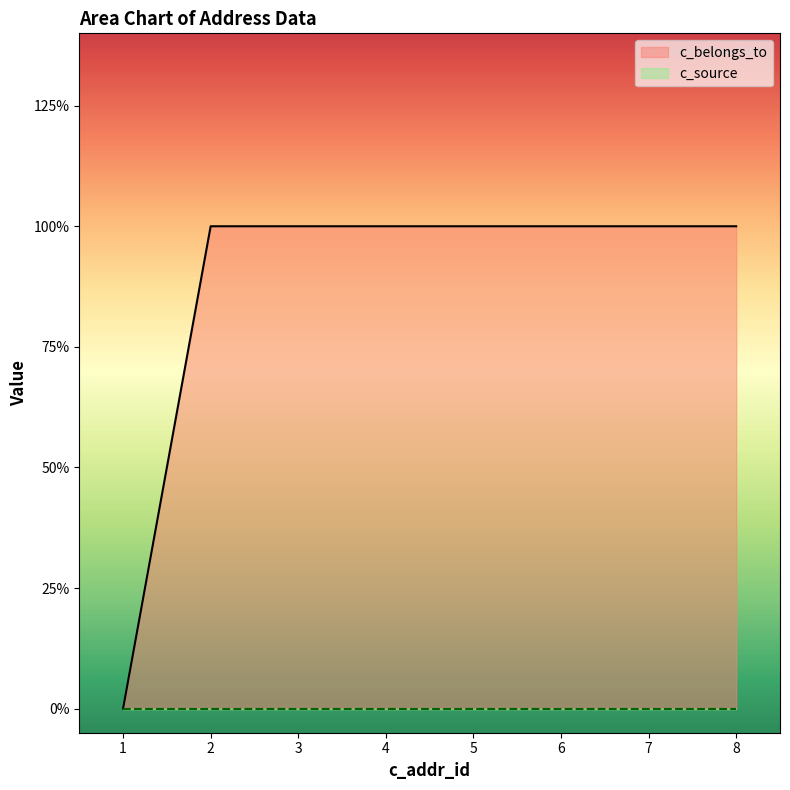

How many values are above zero?

7